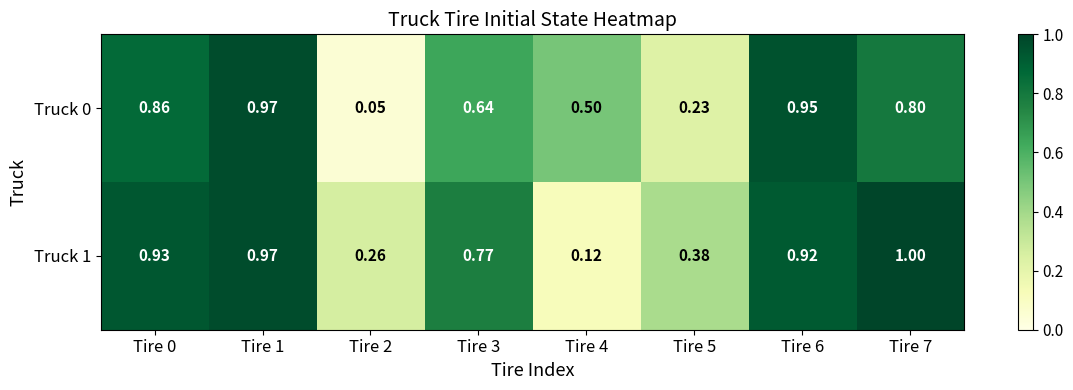

What is the greatest value displayed?

1.0